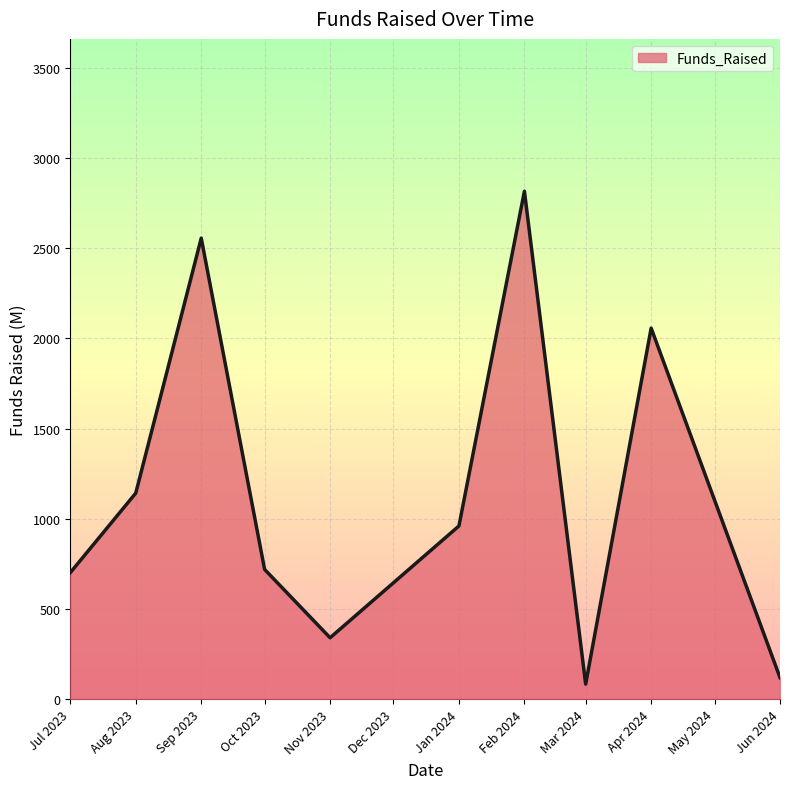

What is the difference between the maximum and minimum values?

2733